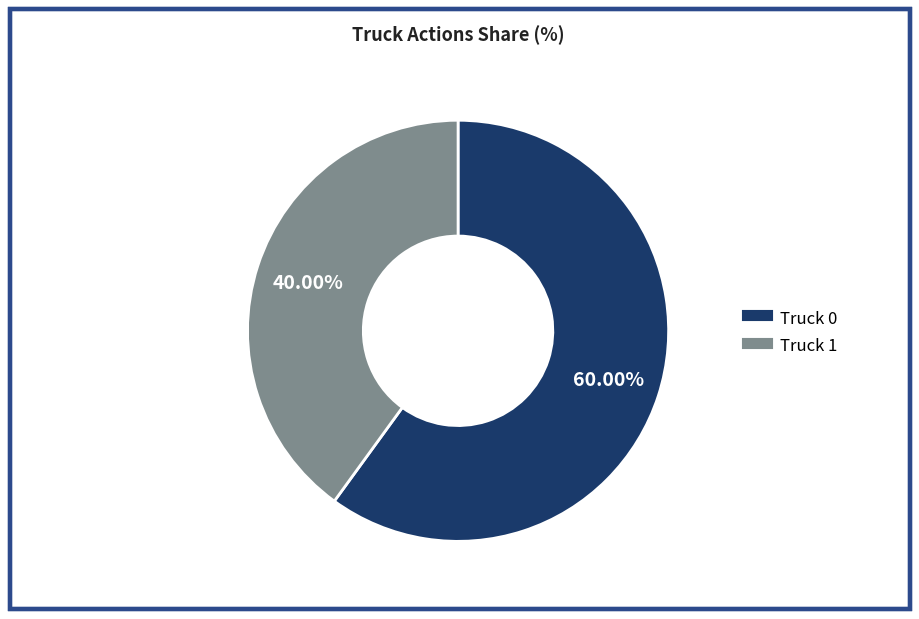

Which has a higher value, Truck 0 or Truck 1?

Truck 0